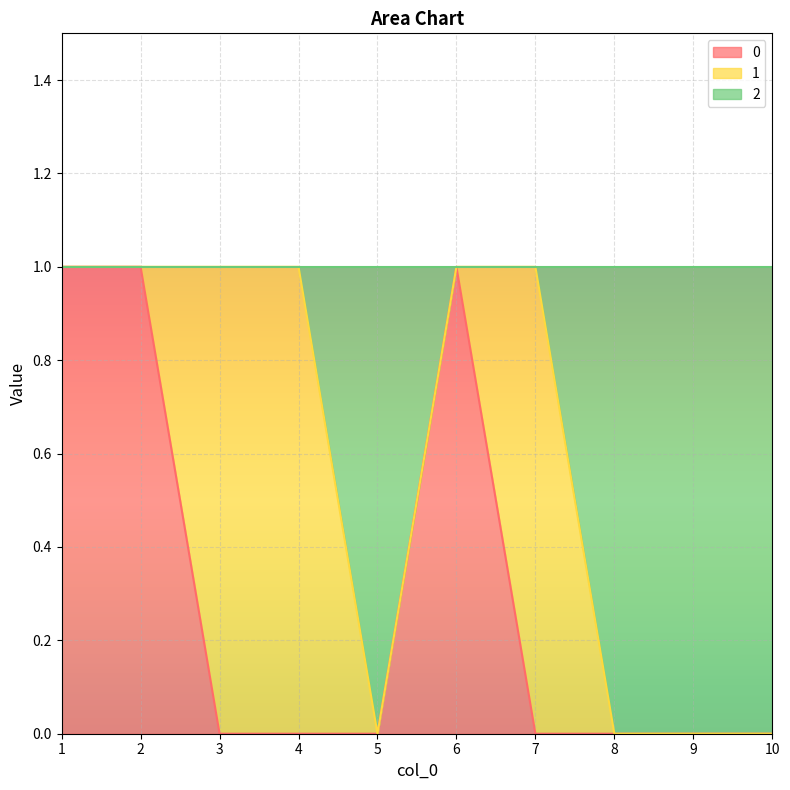

True or false: 0 and 2 intersect in this chart.

False